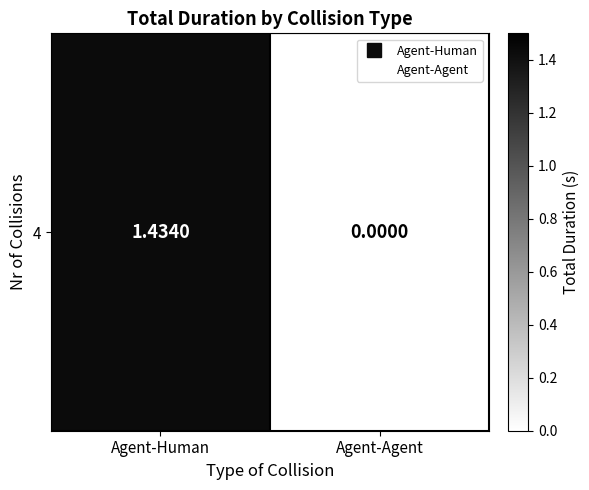

Which category has the lowest value across all series?

Agent-Agent